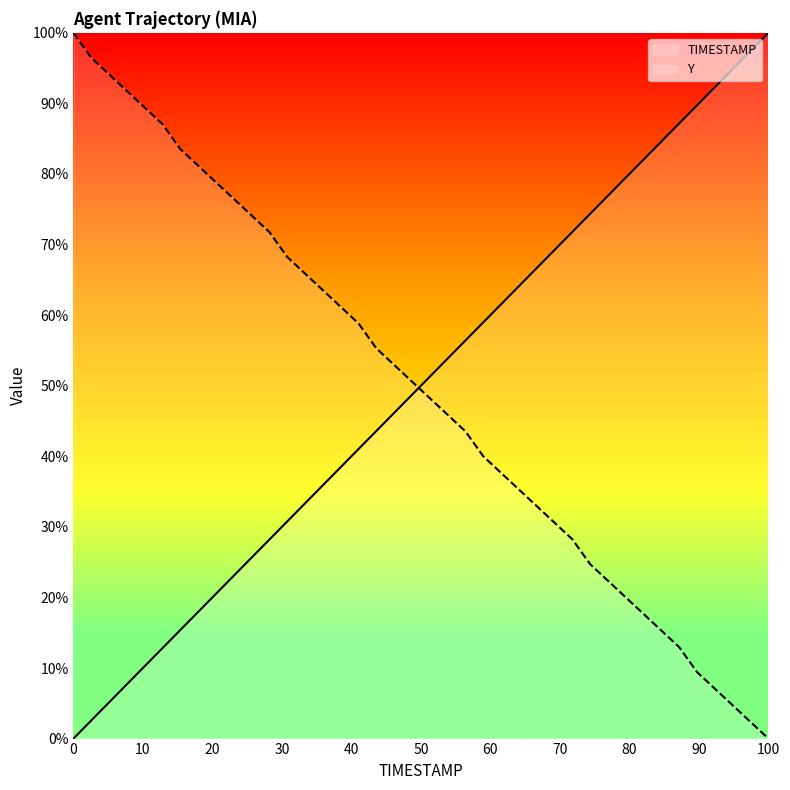

True or false: TIMESTAMP has a value of -46.2 at 0.

False